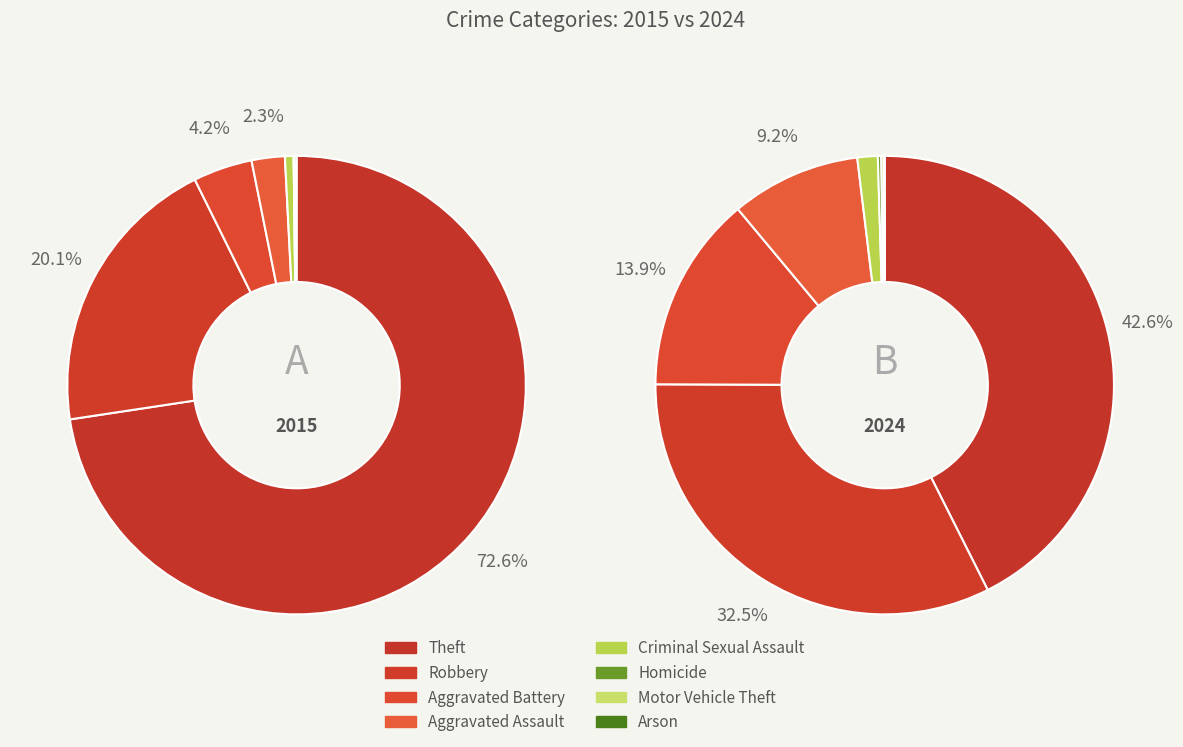

What percentage is NOT represented by values_2024?

57.4%